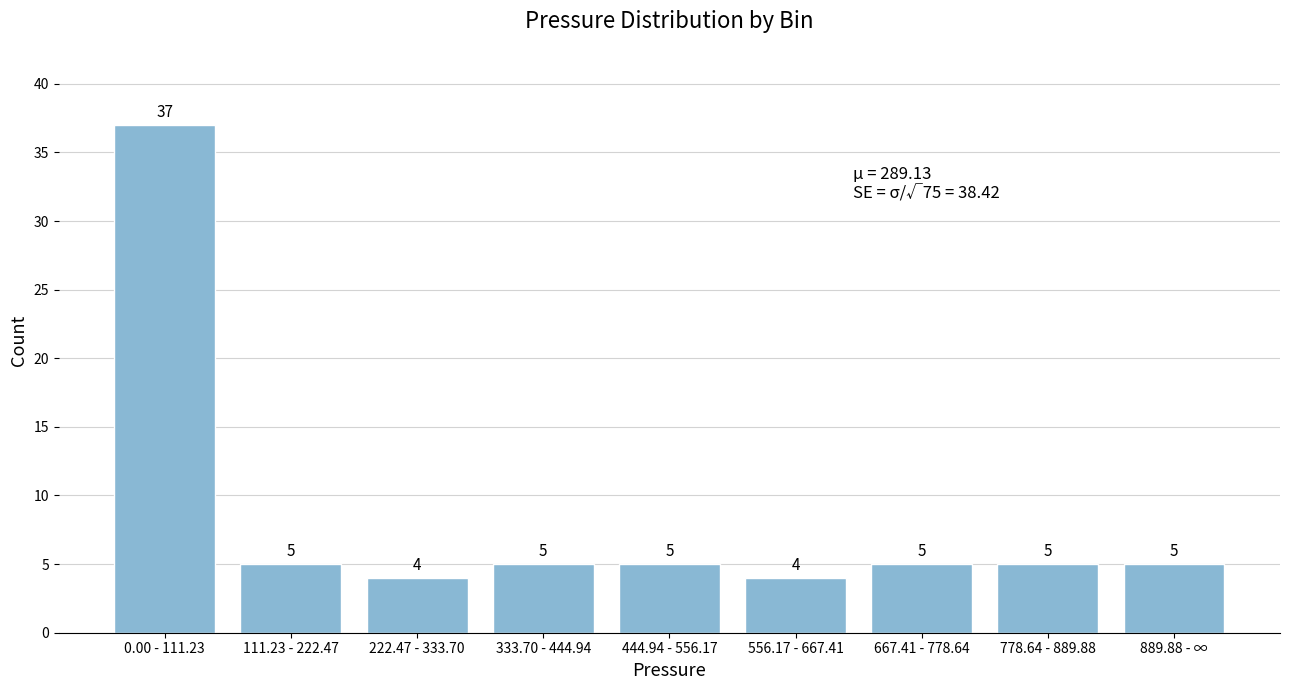

Reading left to right, what are all the values shown in this chart?

0.00 - 111.23=37	111.23 - 222.47=5	222.47 - 333.70=4	333.70 - 444.94=5	444.94 - 556.17=5	556.17 - 667.41=4	667.41 - 778.64=5	778.64 - 889.88=5	889.88 - ∞=5